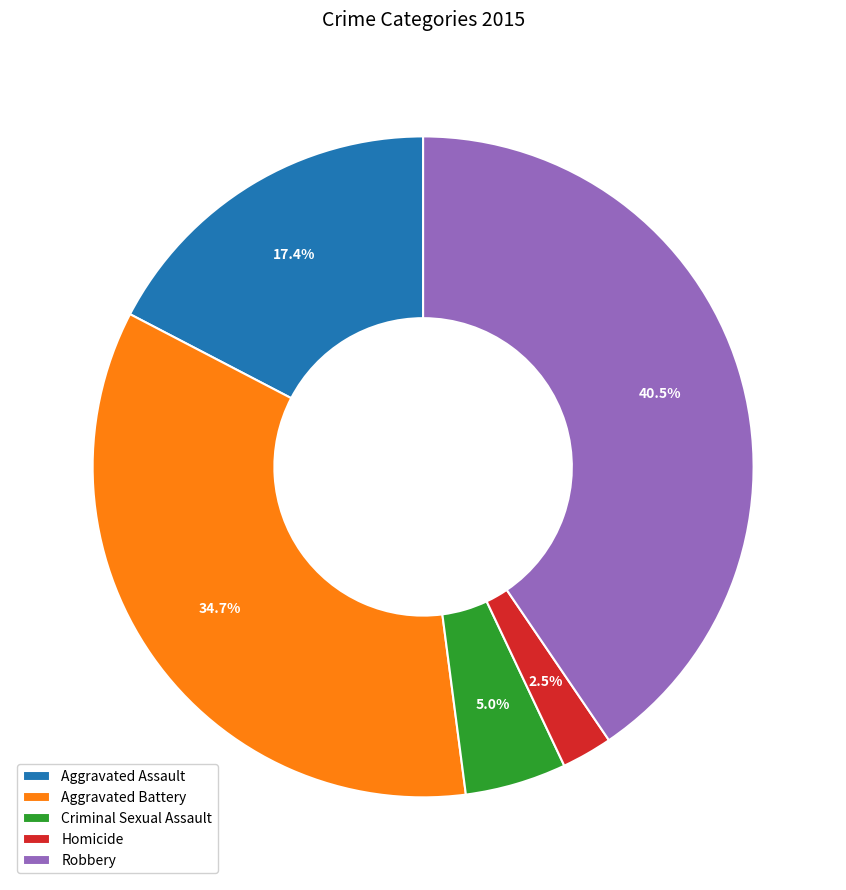

Does Criminal Sexual Assault represent more than half of the total?

No